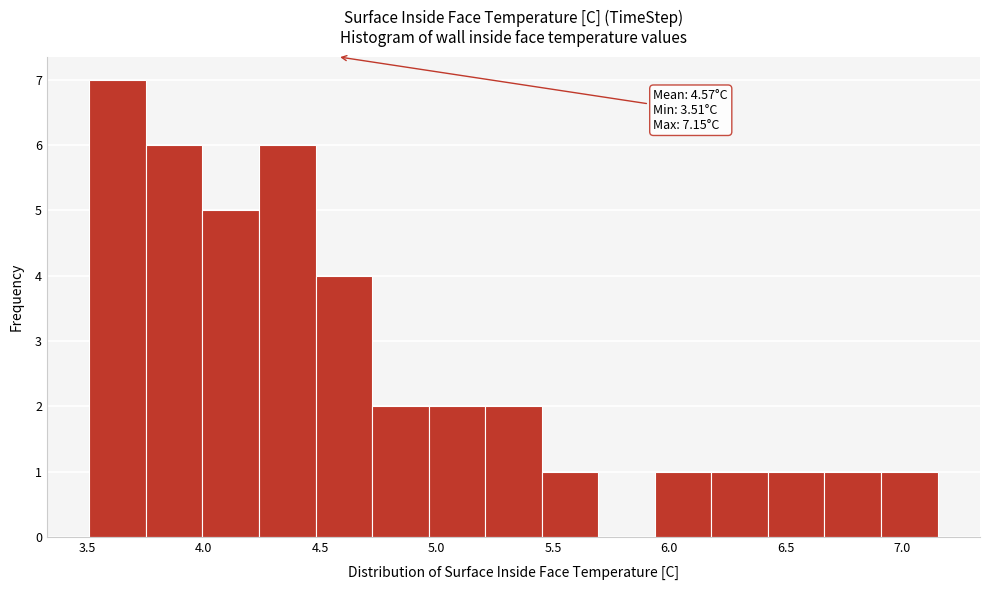

Which range on the x-axis has the tallest bar?

3.50 to 3.75